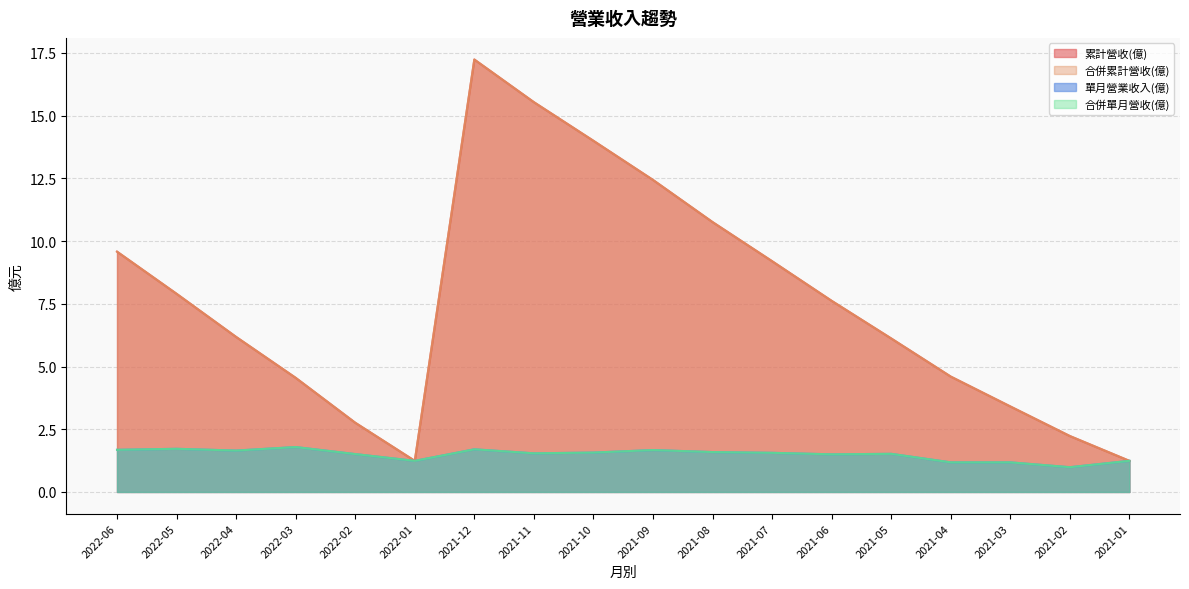

What is the value of the 合併累計營收(億) point at the 6th from the left?

1.2